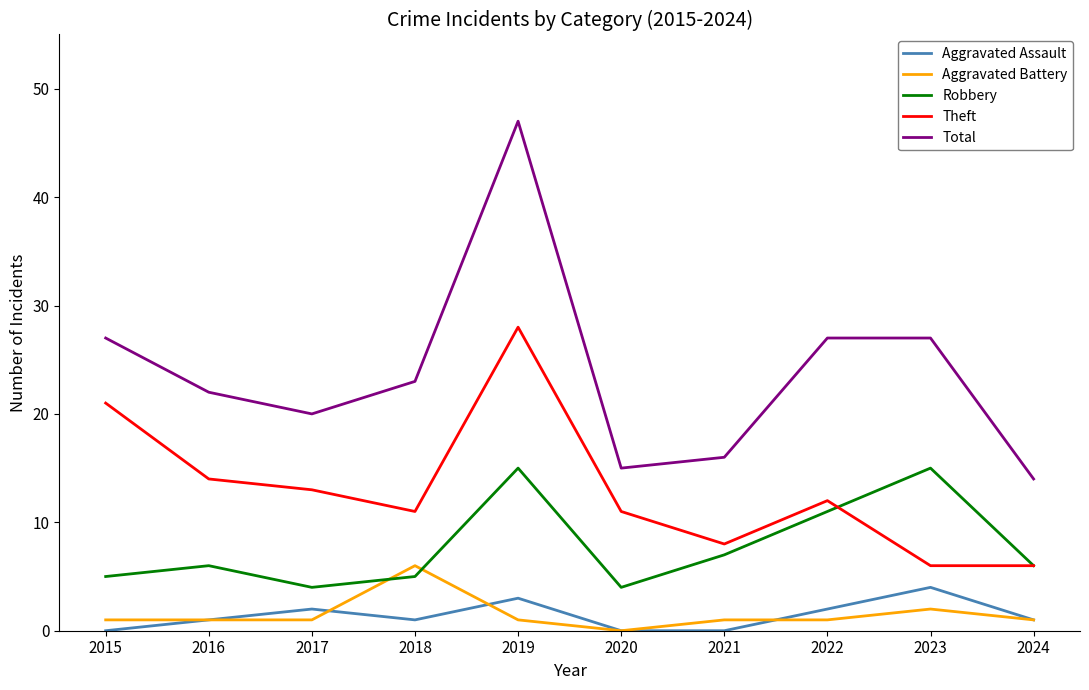

What are all the series names shown in the legend?

Aggravated Assault, Aggravated Battery, Robbery, Theft, Total